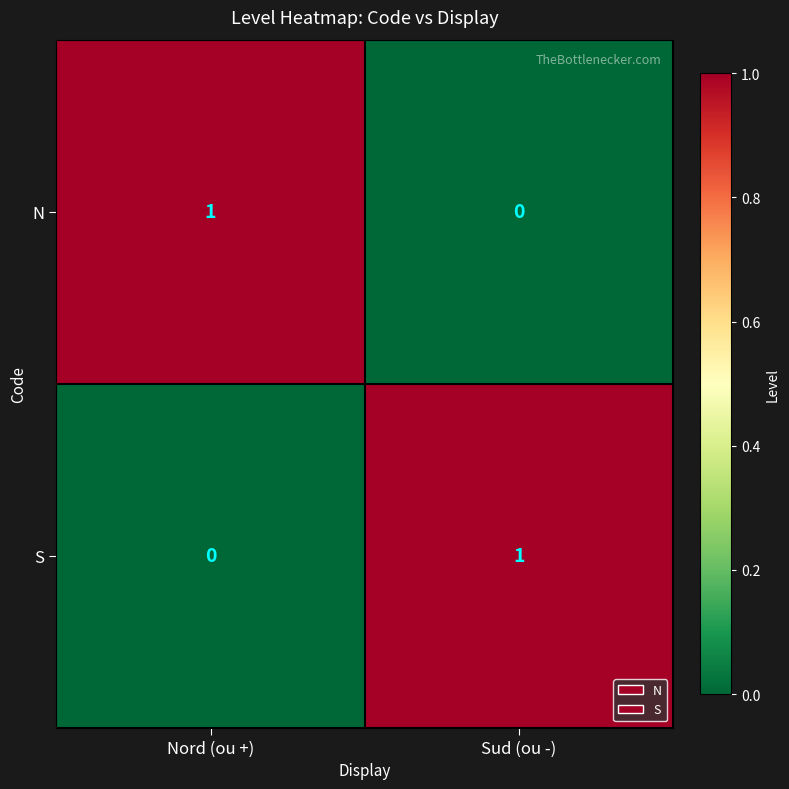

The S series shows 1 at Nord (ou +). True or false?

False